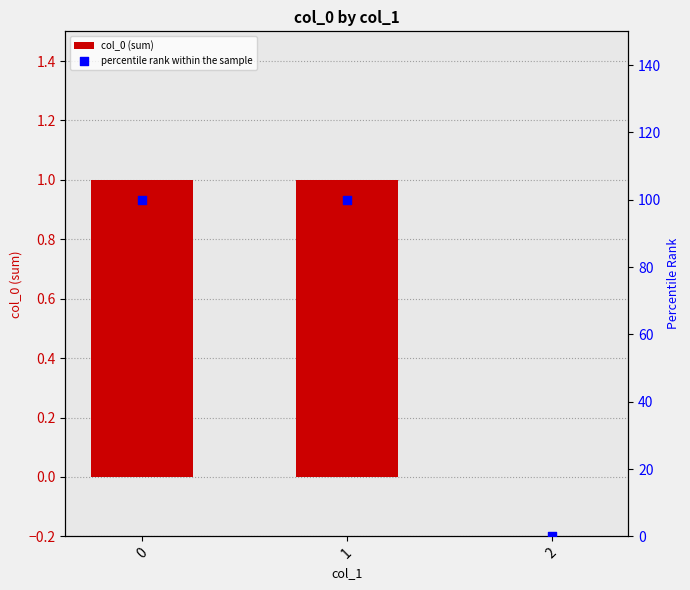

Which series has the largest total across all categories?

percentile rank within the sample